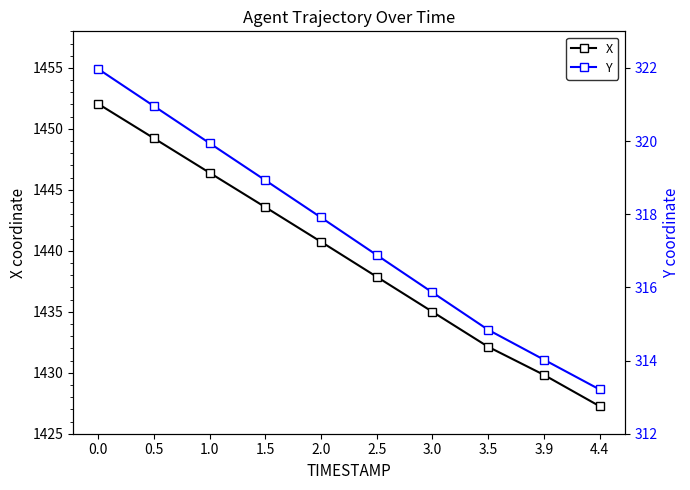

Is this an area chart (filled region under the line)?

No